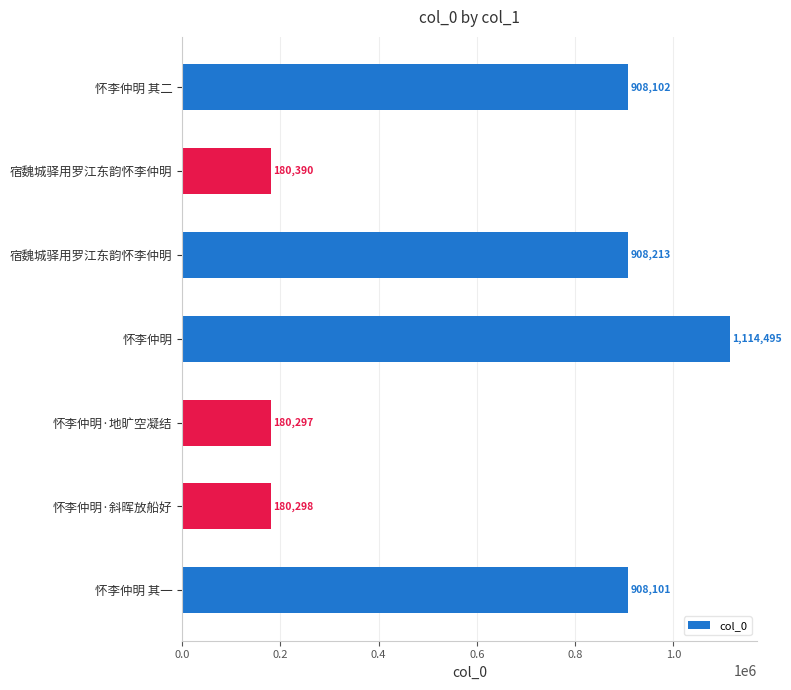

Which category has the highest value across all series?

怀李仲明